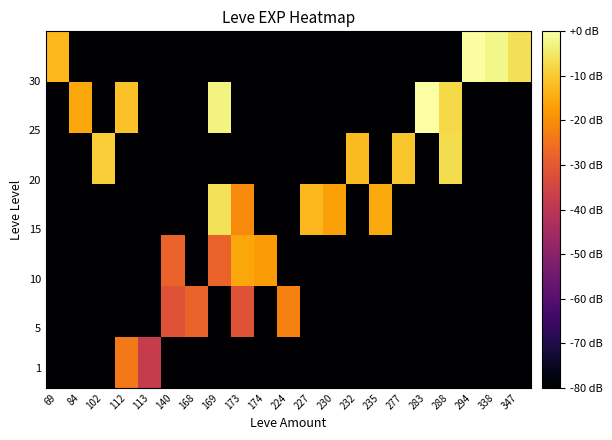

Between 347 and 230, which is larger?

347